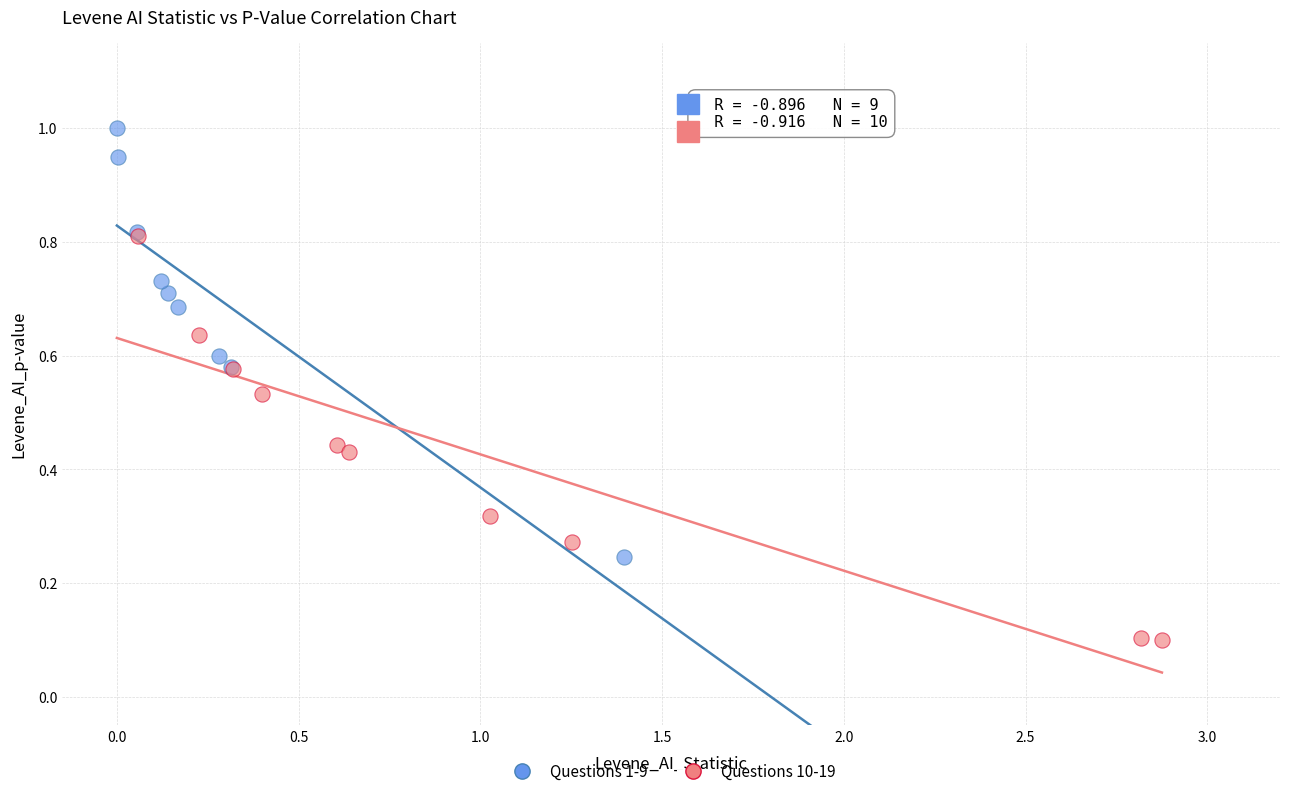

Which series contains the highest Y value?

Questions 1-9